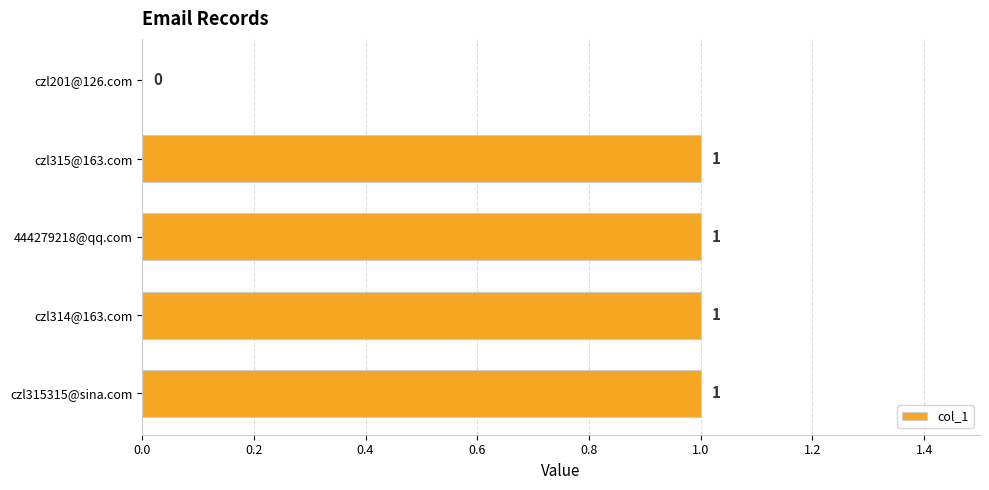

Approximately how many times larger is the value at czl315315@sina.com compared to czl314@163.com?

1.0